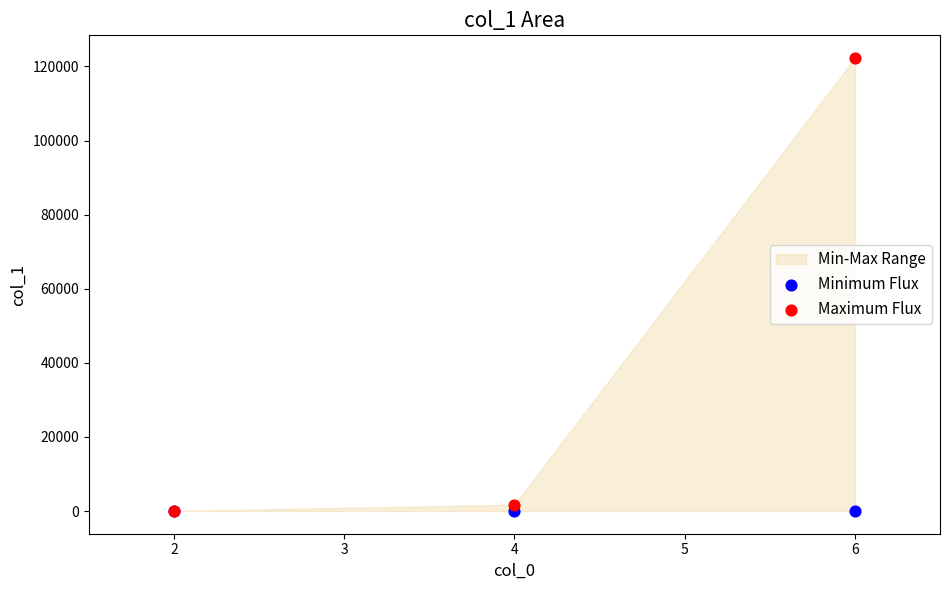

Which series has the largest Y range (max minus min)?

Maximum Flux